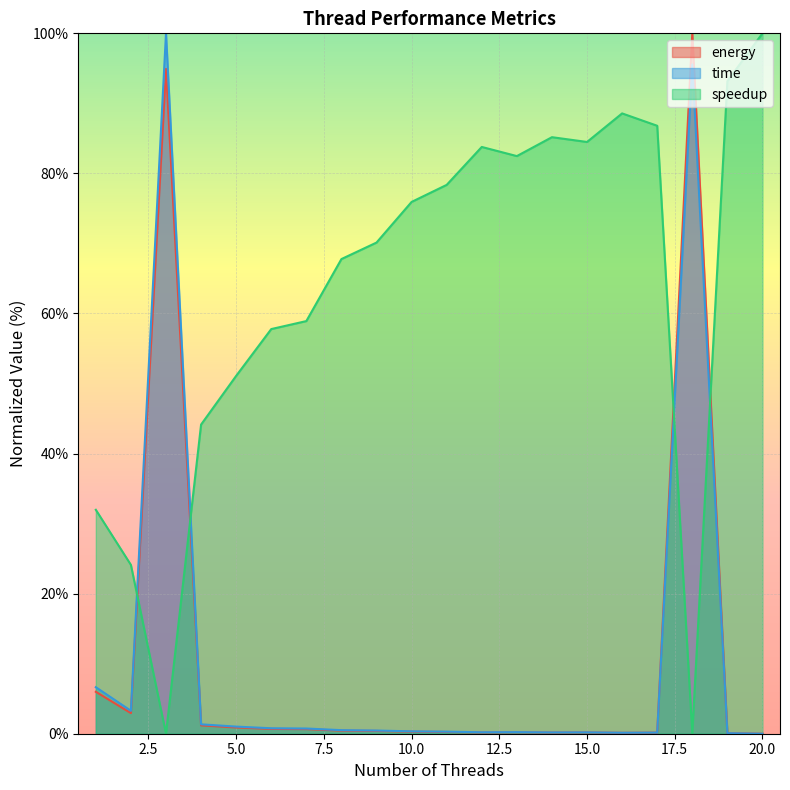

At which category is the sum across all series the highest?

18